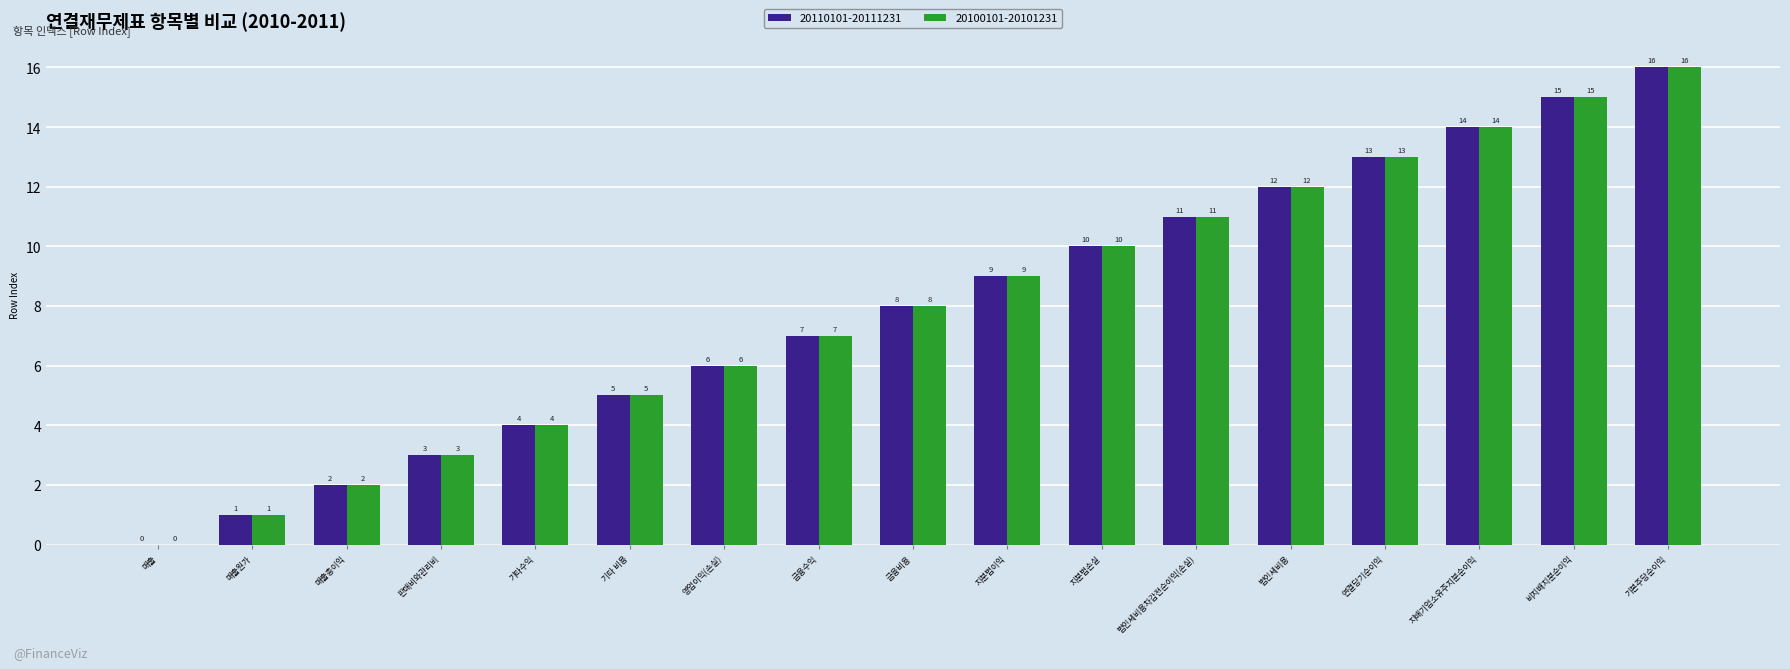

True or false: 20100101-20101231 has a value of 19 at 법인세비용.

False